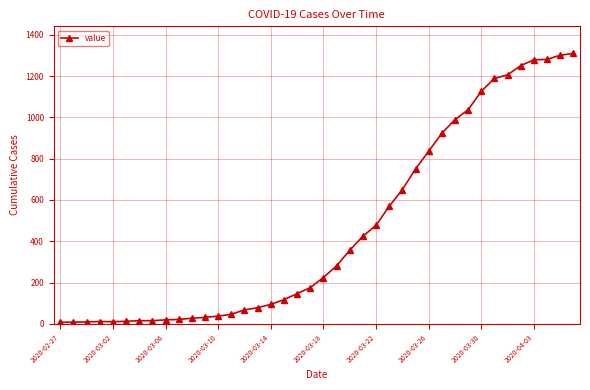

What is the average value?

460